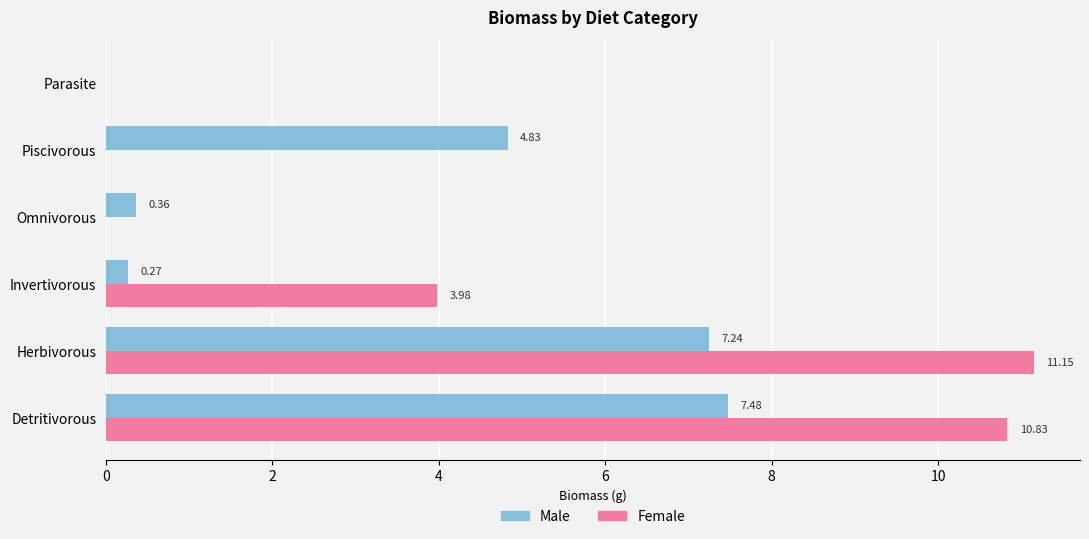

What is the sum of all Female values?

26.0